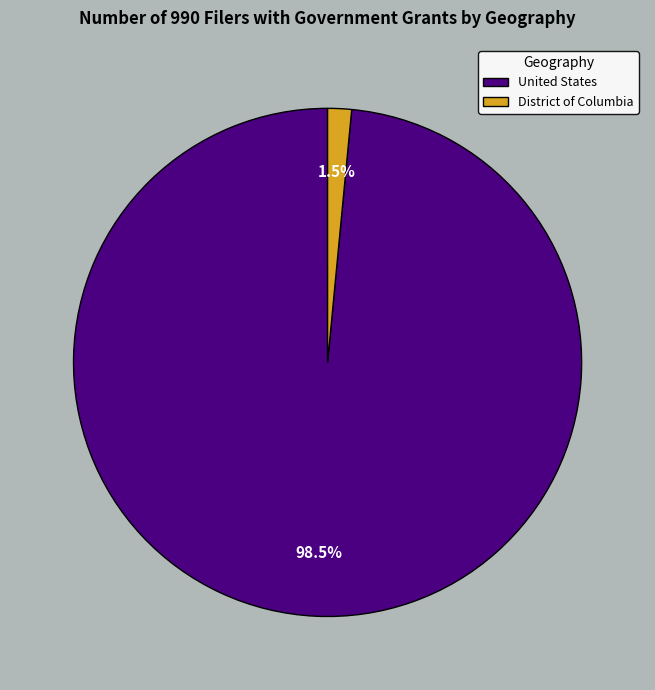

Which has a higher value, United States or District of Columbia?

United States